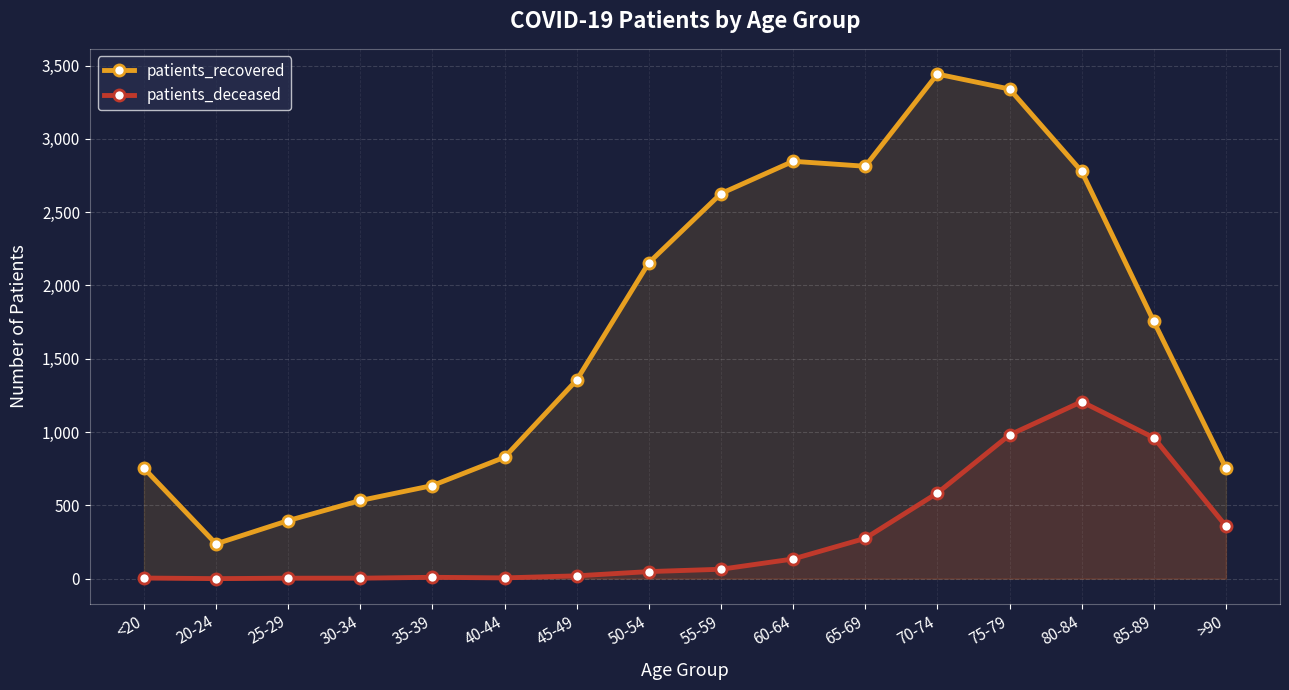

What are all the series names shown in the legend?

patients_recovered, patients_deceased